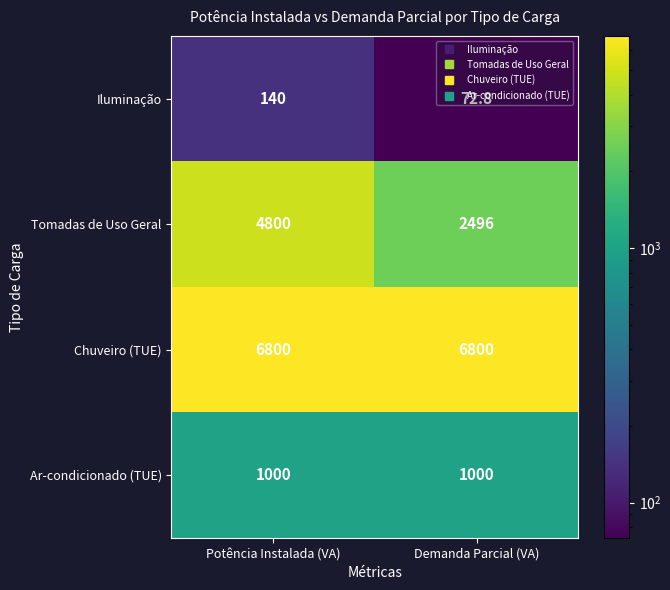

What value does the Ar-condicionado (TUE) series have at Potência Instalada (VA)?

1000.0